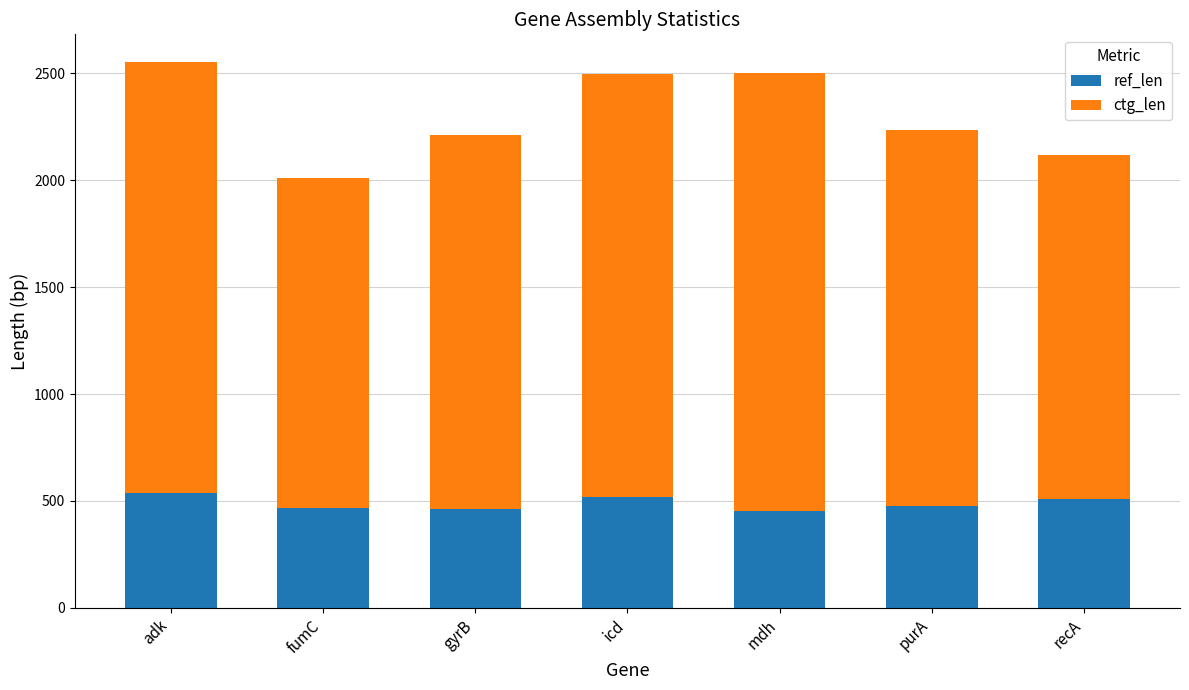

What is the total value across all series at gyrB?

2212